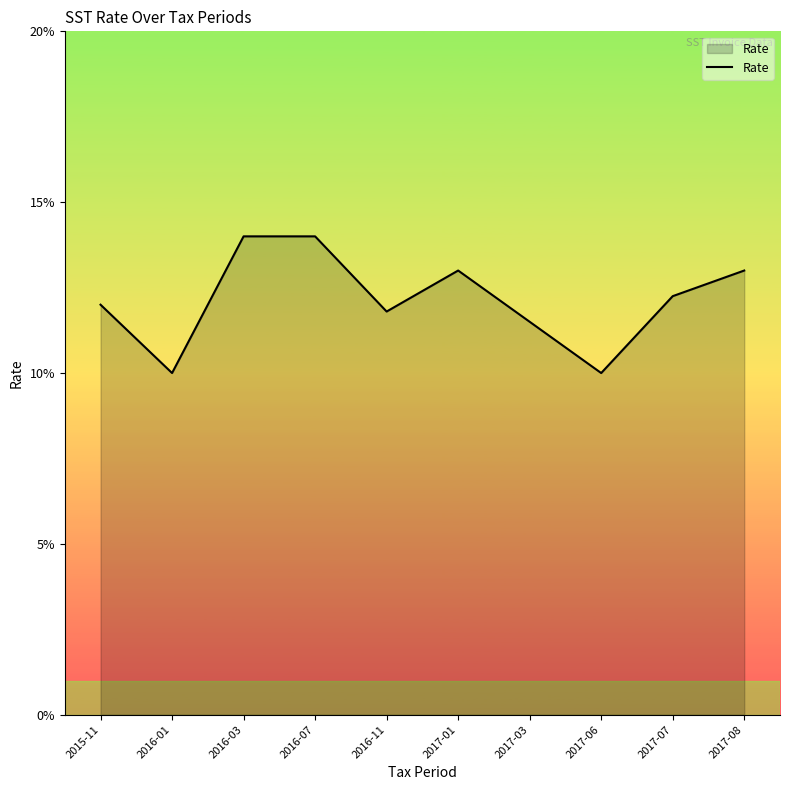

Does the chart have visible grid lines?

No